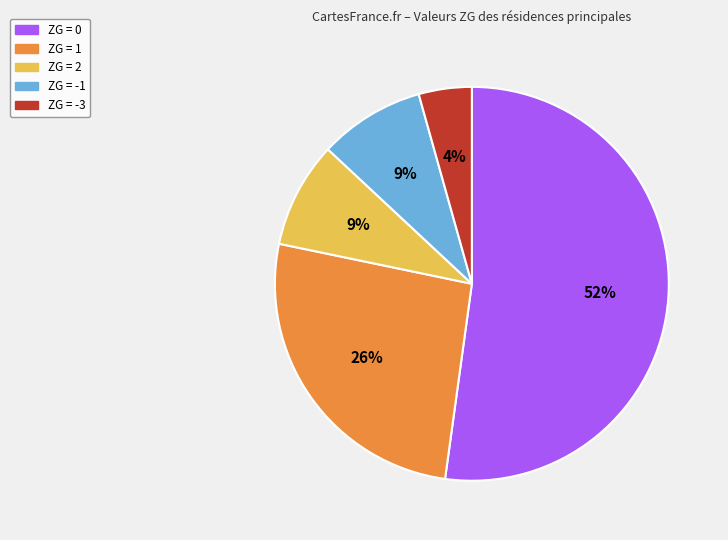

To the nearest percent, what is the difference between the largest and smallest slice percentages?

48%